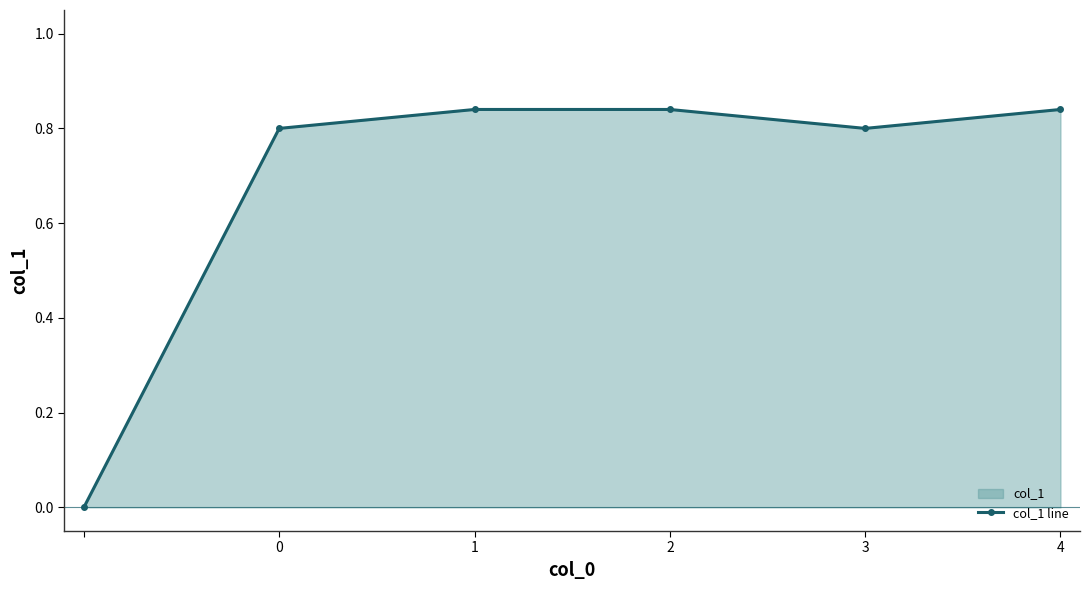

Which has a higher value, 3 or 4?

4